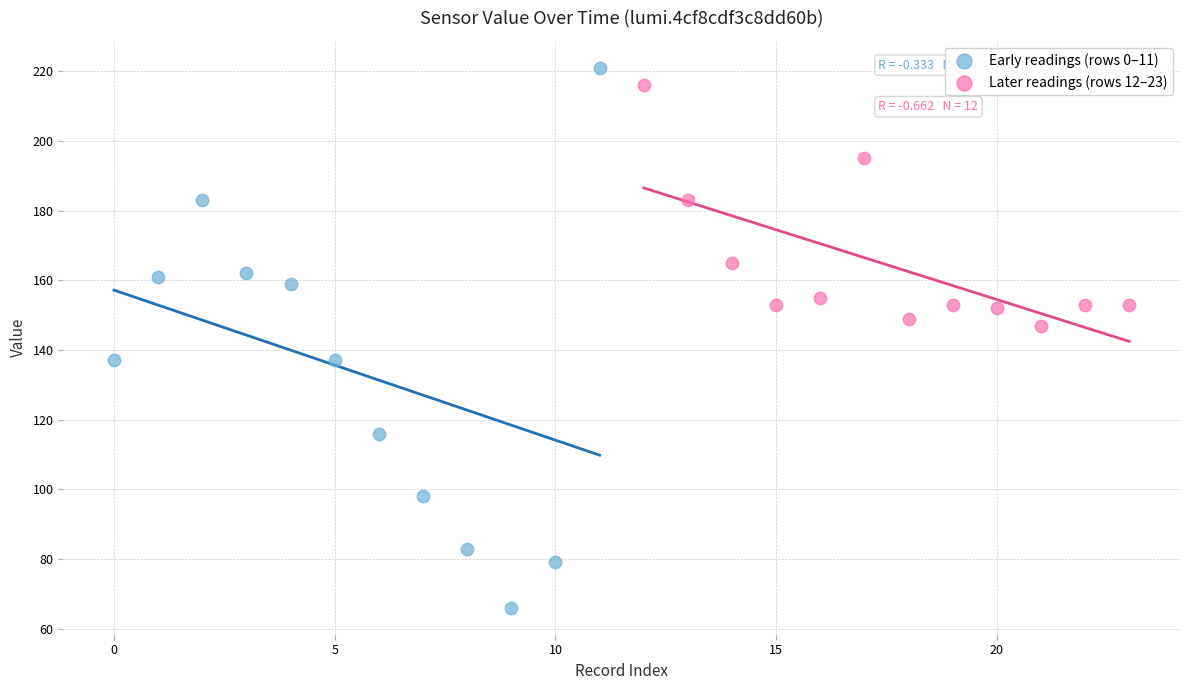

Which series has the largest Y range (max minus min)?

Early readings (rows 0–11)